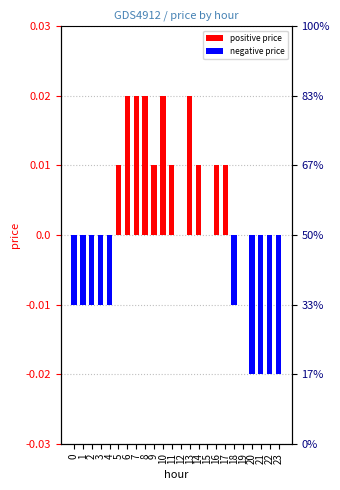

Rank the categories by value from lowest to highest.

20, 21, 22, 23, 0, 1, 2, 3, 4, 18, 12, 15, 19, 5, 9, 11, 14, 16, 17, 6, 7, 8, 10, 13